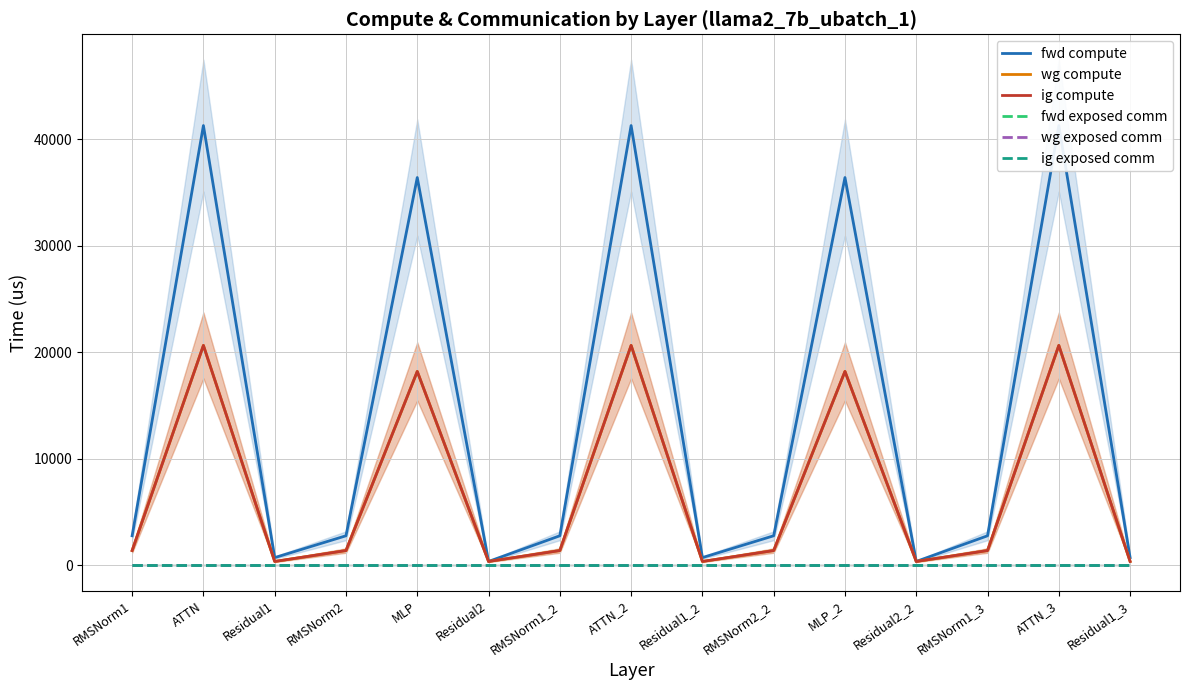

List the labels in order of ig compute value, smallest first.

Residual1, Residual2, Residual1_2, Residual2_2, Residual1_3, RMSNorm1, RMSNorm2, RMSNorm1_2, RMSNorm2_2, RMSNorm1_3, MLP, MLP_2, ATTN, ATTN_2, ATTN_3